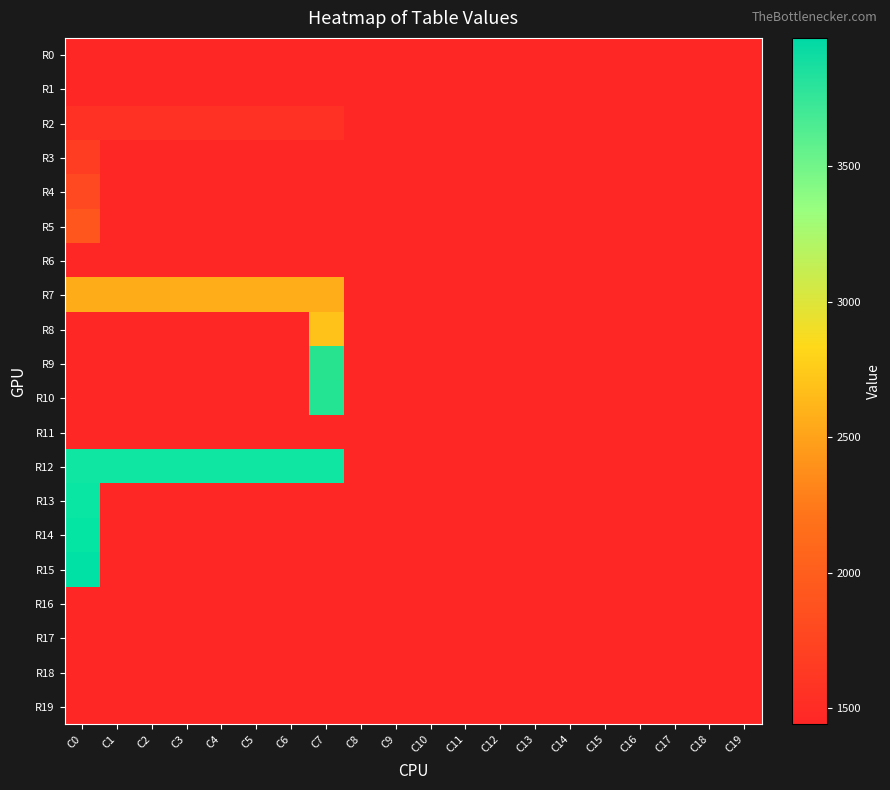

Between C7 and C14, which series saw the biggest shift?

R12